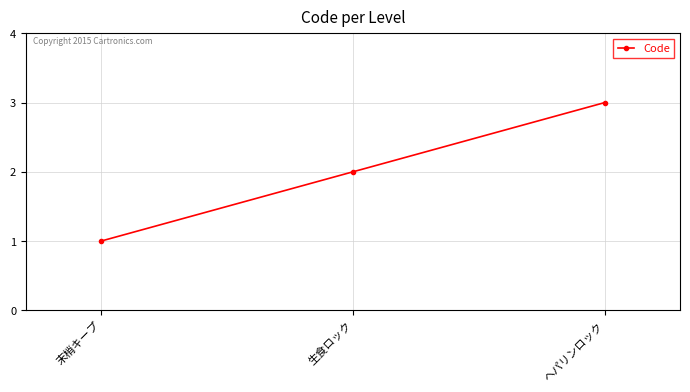

What is the value of the 1st point from the left?

1